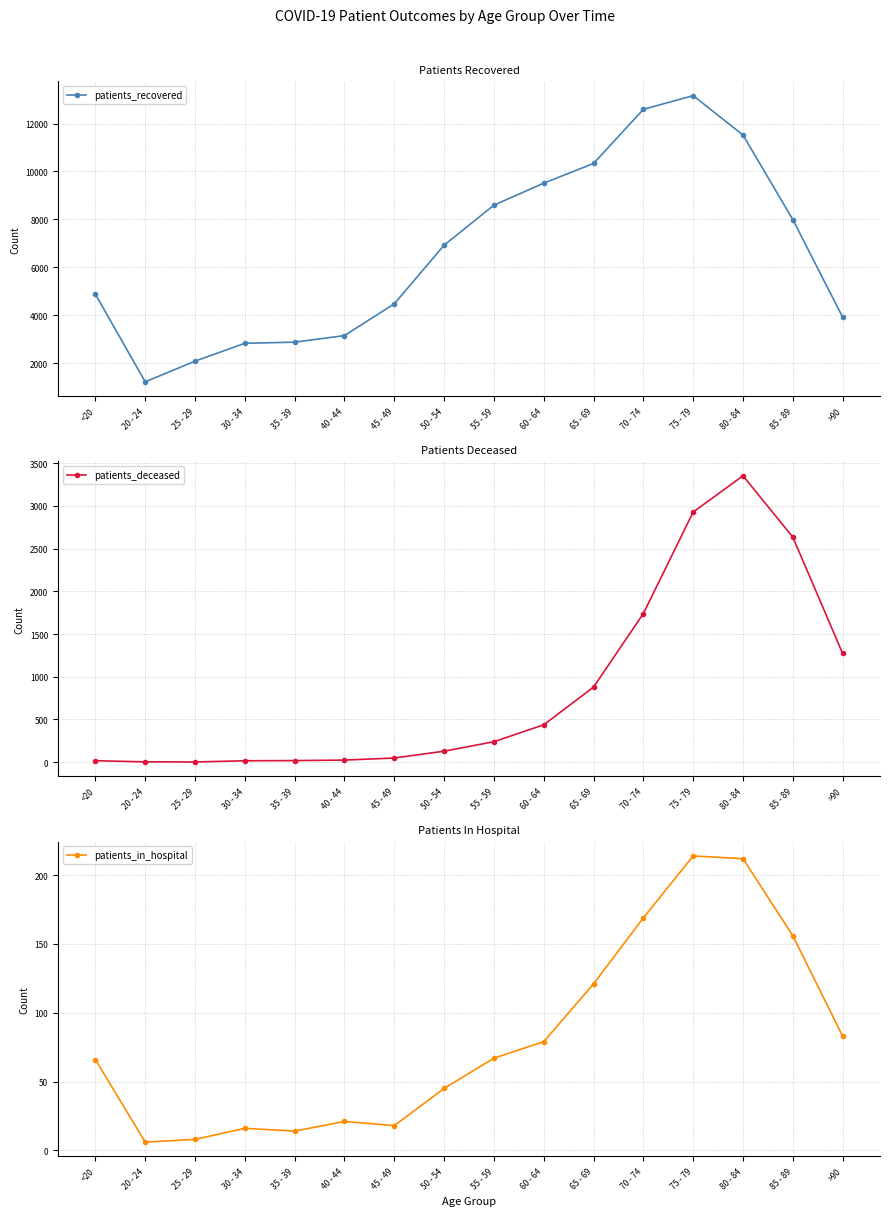

What is the lowest value of the patients_deceased series?

3